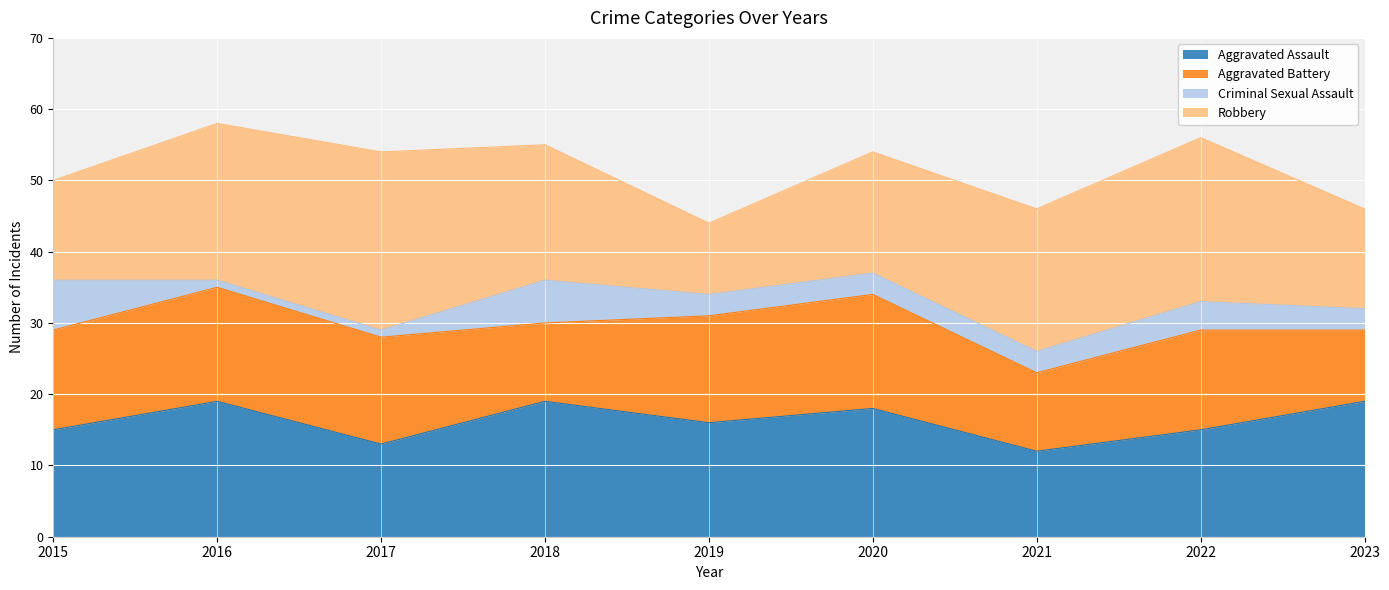

The Robbery series shows 8 at 2022. True or false?

False